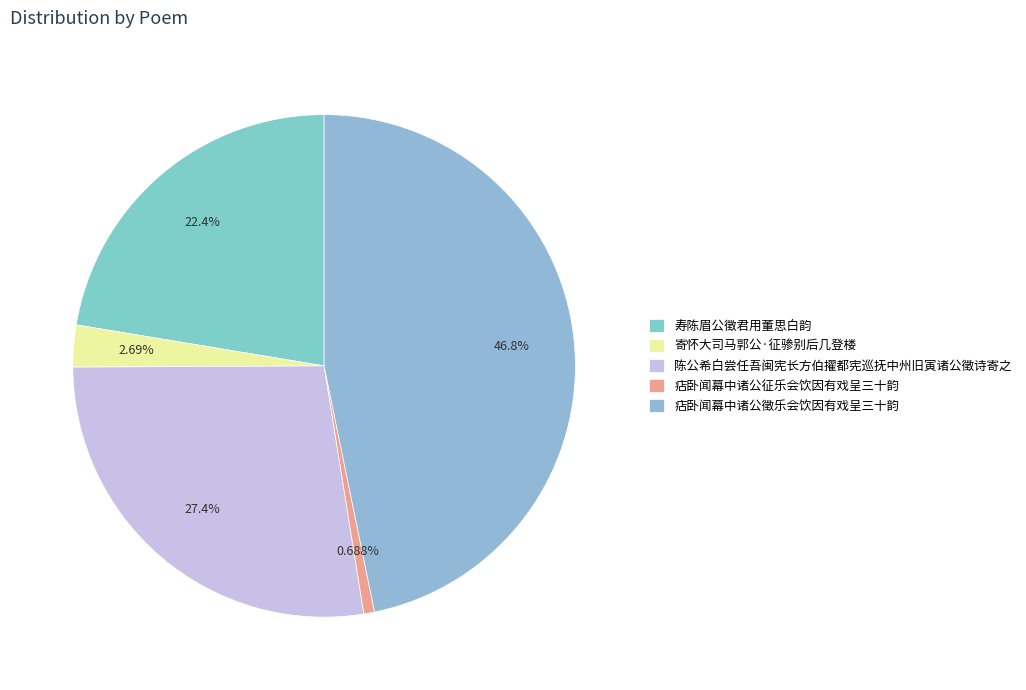

Approximately how many times larger is the value at 寿陈眉公徵君用董思白韵 compared to 痁卧闻幕中诸公征乐会饮因有戏呈三十韵?

32.5